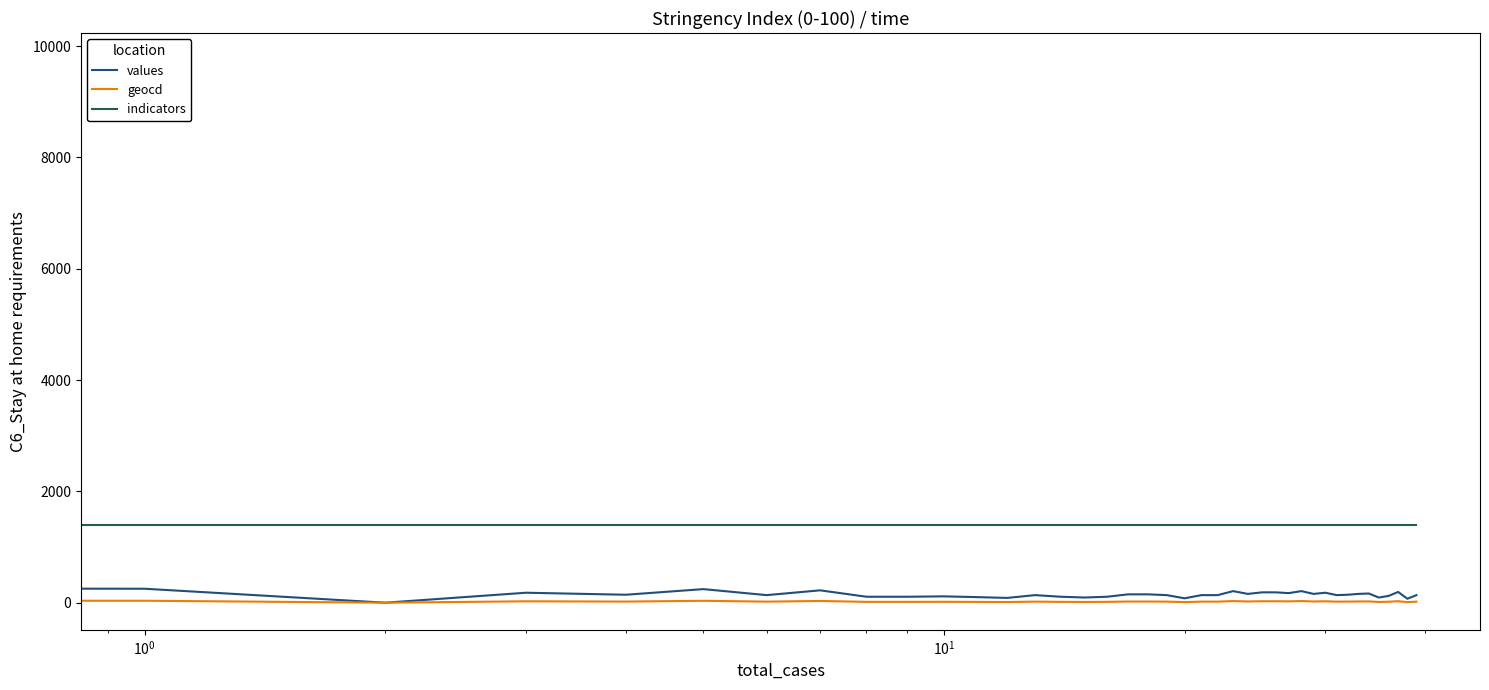

What is the greatest value displayed?

9748